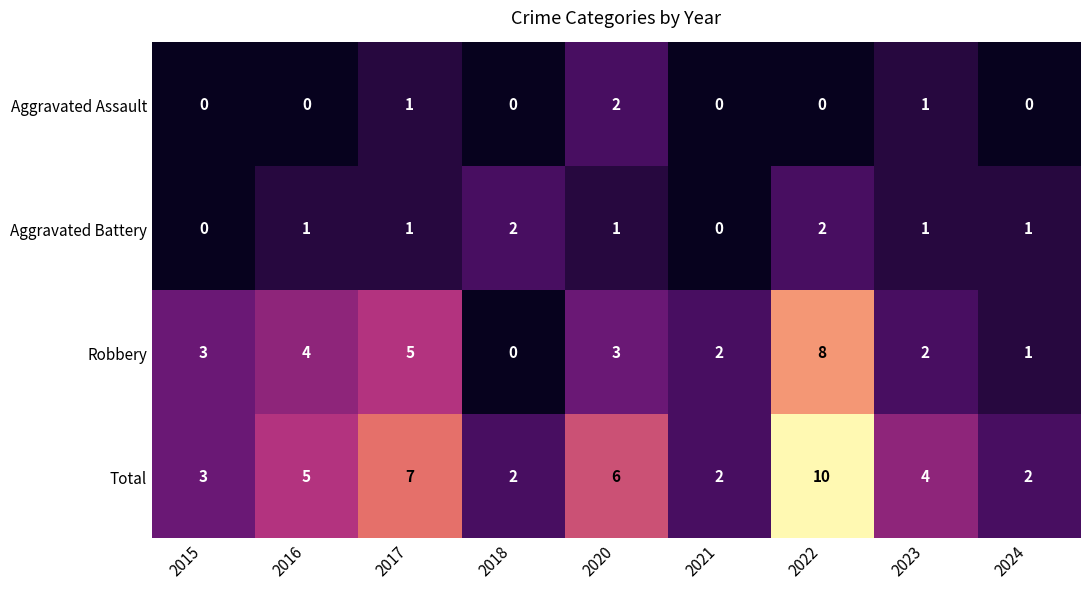

How many Total values are between 2 and 6?

7